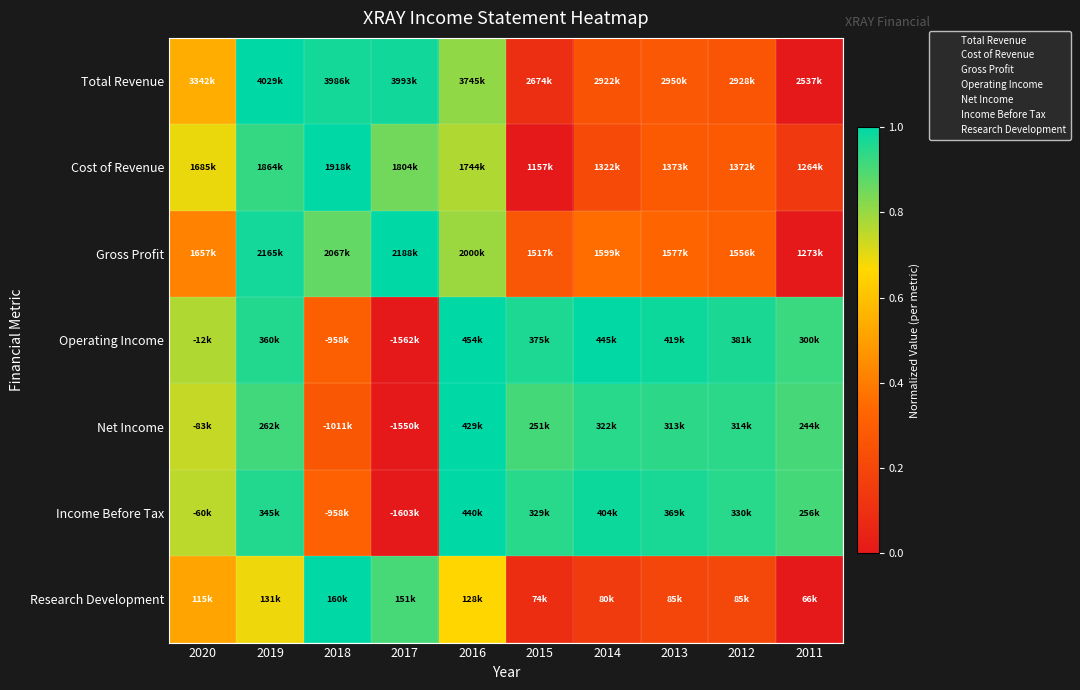

What is the total value across all series at 2012?

3.9